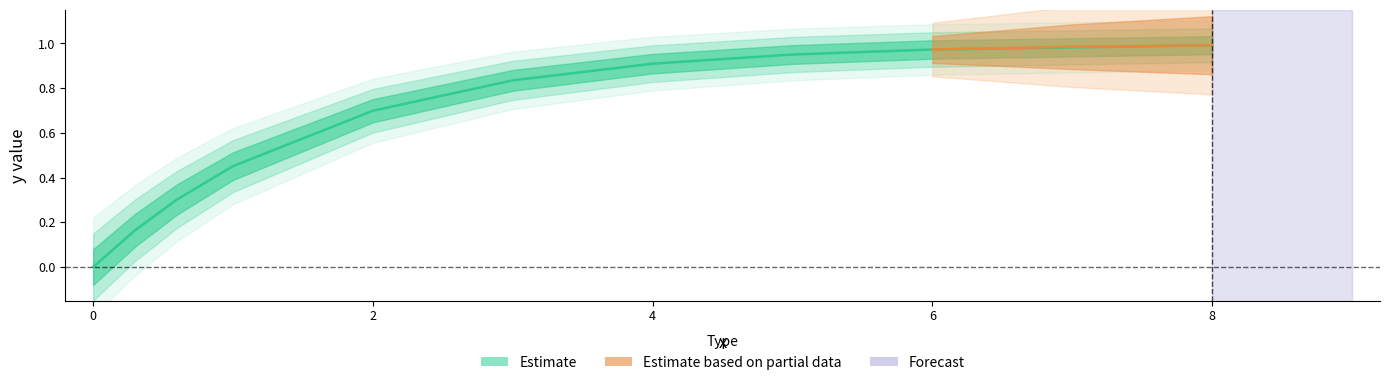

Is this an area chart (filled region under the line)?

No